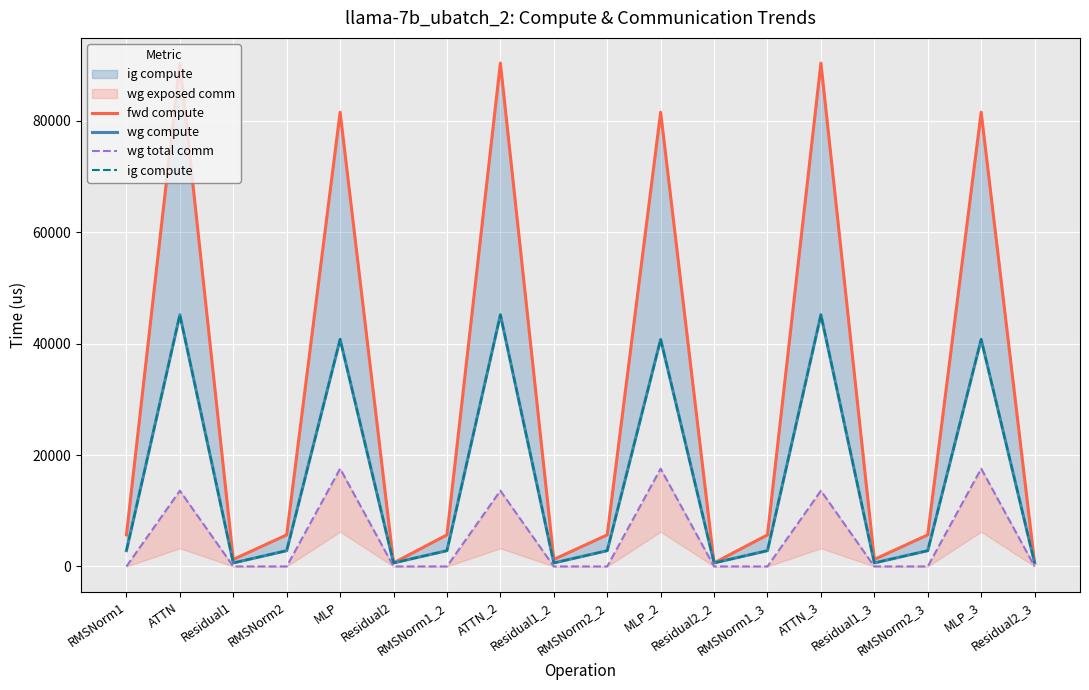

Reading left to right, transcribe all the data shown in this chart.

fwd compute: RMSNorm1=5668.8	ATTN=90341.4	Residual1=1261.6	RMSNorm2=5668.8	MLP=81526.8	Residual2=630.8	RMSNorm1_2=5668.8	ATTN_2=90341.4	Residual1_2=1261.6	RMSNorm2_2=5668.8	MLP_2=81526.8	Residual2_2=630.8	RMSNorm1_3=5668.8	ATTN_3=90341.4	Residual1_3=1261.6	RMSNorm2_3=5668.8	MLP_3=81526.8	Residual2_3=630.8
wg compute: RMSNorm1=2834.4	ATTN=45170.7	Residual1=630.8	RMSNorm2=2834.4	MLP=40763.4	Residual2=630.8	RMSNorm1_2=2834.4	ATTN_2=45170.7	Residual1_2=630.8	RMSNorm2_2=2834.4	MLP_2=40763.4	Residual2_2=630.8	RMSNorm1_3=2834.4	ATTN_3=45170.7	Residual1_3=630.8	RMSNorm2_3=2834.4	MLP_3=40763.4	Residual2_3=630.8
wg total comm: RMSNorm1=0.0	ATTN=13591.5	Residual1=0.0	RMSNorm2=0.0	MLP=17550.6	Residual2=0.0	RMSNorm1_2=0.0	ATTN_2=13591.5	Residual1_2=0.0	RMSNorm2_2=0.0	MLP_2=17550.6	Residual2_2=0.0	RMSNorm1_3=0.0	ATTN_3=13591.5	Residual1_3=0.0	RMSNorm2_3=0.0	MLP_3=17550.6	Residual2_3=0.0
ig compute: RMSNorm1=2834.4	ATTN=45170.7	Residual1=630.8	RMSNorm2=2834.4	MLP=40763.4	Residual2=630.8	RMSNorm1_2=2834.4	ATTN_2=45170.7	Residual1_2=630.8	RMSNorm2_2=2834.4	MLP_2=40763.4	Residual2_2=630.8	RMSNorm1_3=2834.4	ATTN_3=45170.7	Residual1_3=630.8	RMSNorm2_3=2834.4	MLP_3=40763.4	Residual2_3=630.8